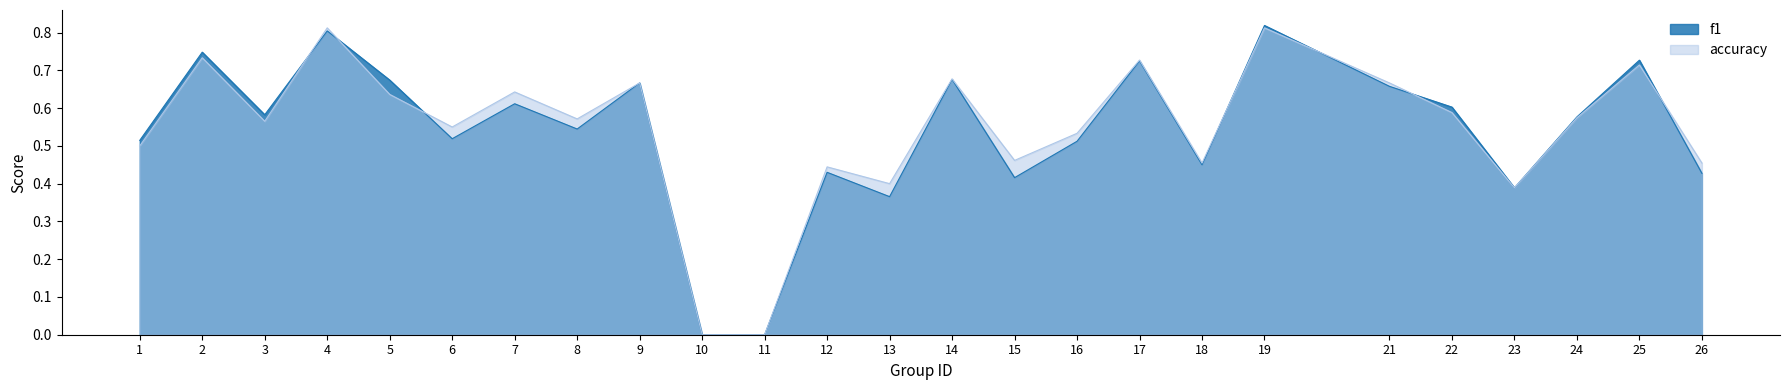

What is the average value of the f1 series?

0.5